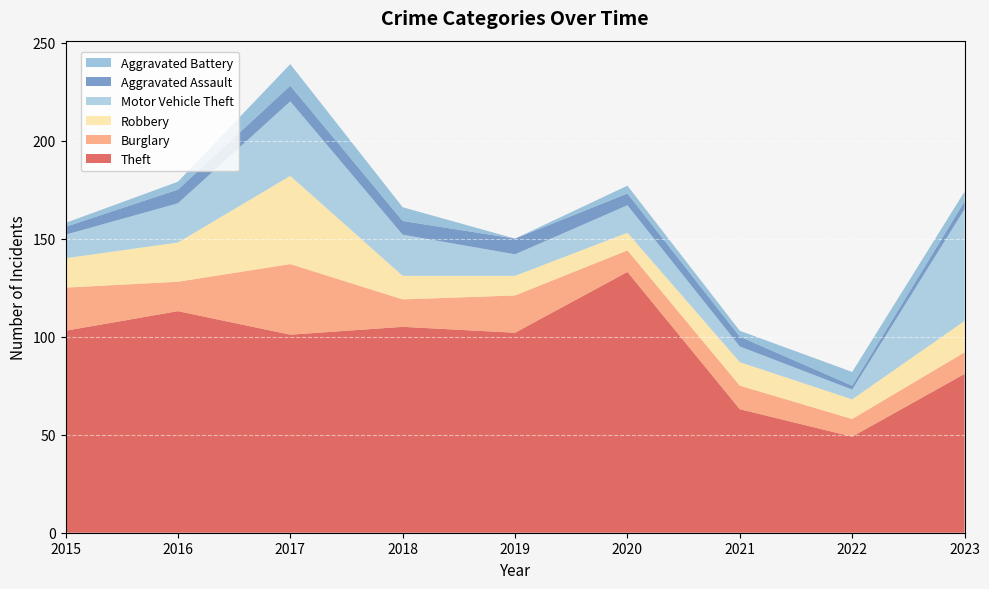

Reading left to right, list all the values displayed in this chart.

Theft: 103	113	101	105	102	133	63	49	81
Burglary: 22	15	36	14	19	11	12	9	11
Robbery: 15	20	45	12	10	9	12	10	16
Motor Vehicle Theft: 12	20	38	21	11	14	8	5	57
Aggravated Assault: 4	7	8	7	8	6	5	2	4
Aggravated Battery: 2	4	11	7	0	4	3	7	5